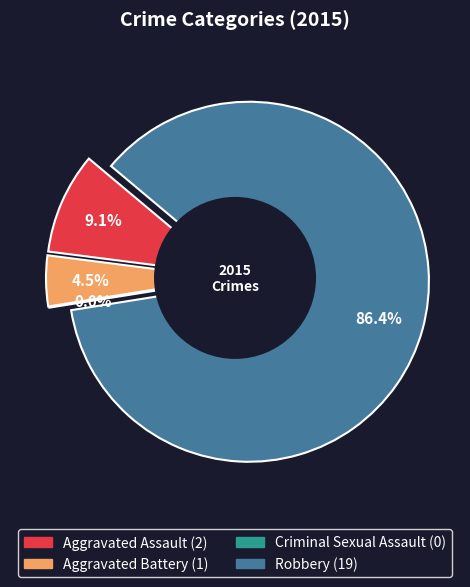

Rank the categories by value from lowest to highest.

Criminal Sexual Assault, Aggravated Battery, Aggravated Assault, Robbery